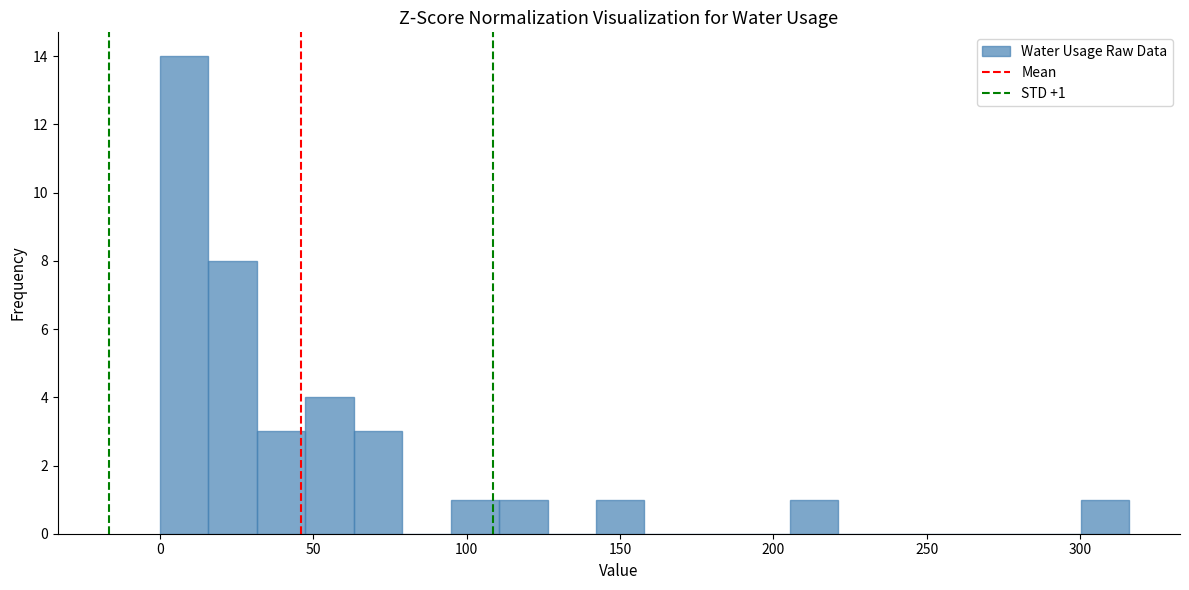

Around what value on the x-axis is the tallest bar? Give the approximate position of its centre, as read against the axis.

10